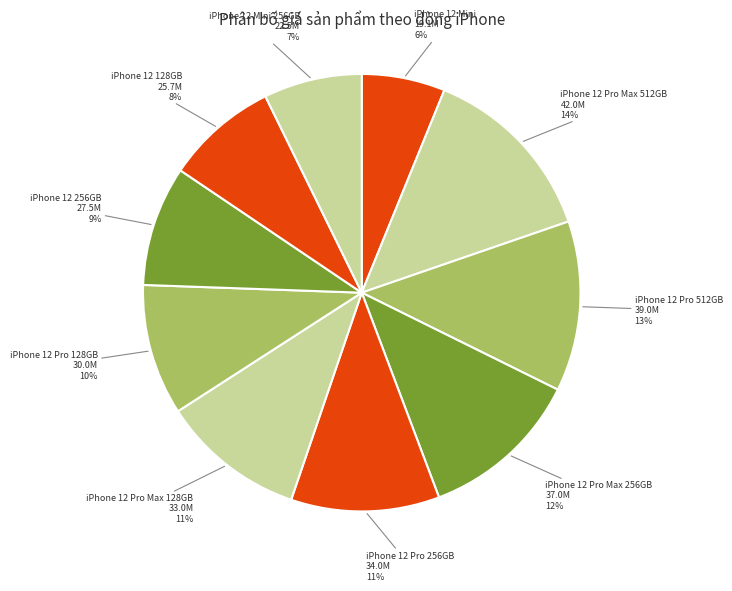

How many segments does this pie chart have?

10